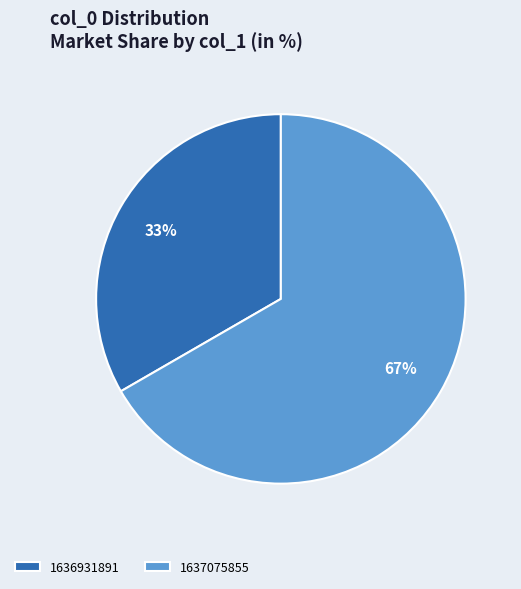

How many slices are in this pie chart?

2